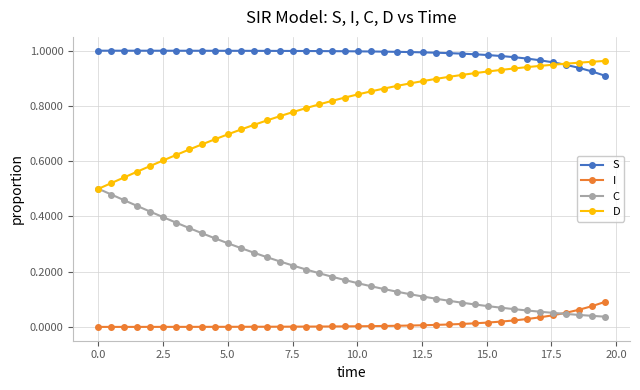

List the series in order of their overall mean, highest first.

S, D, C, I